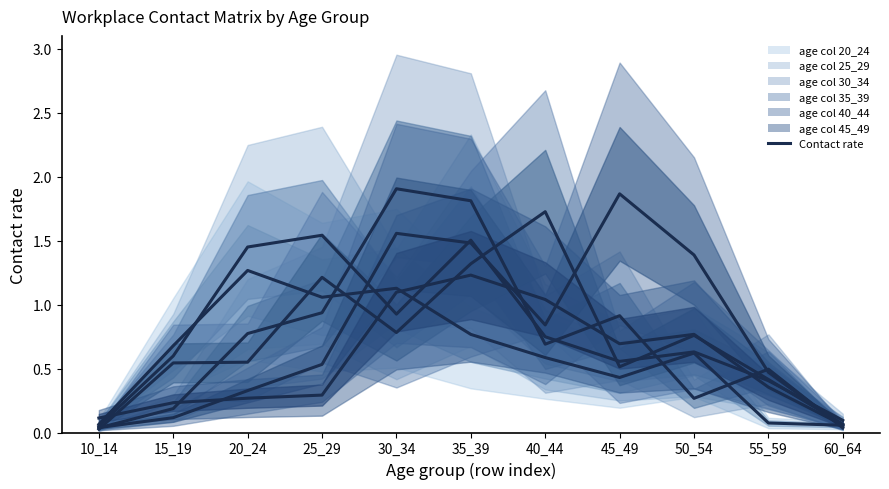

True or false: 40_44 has more than 1 points higher than both neighbors.

True